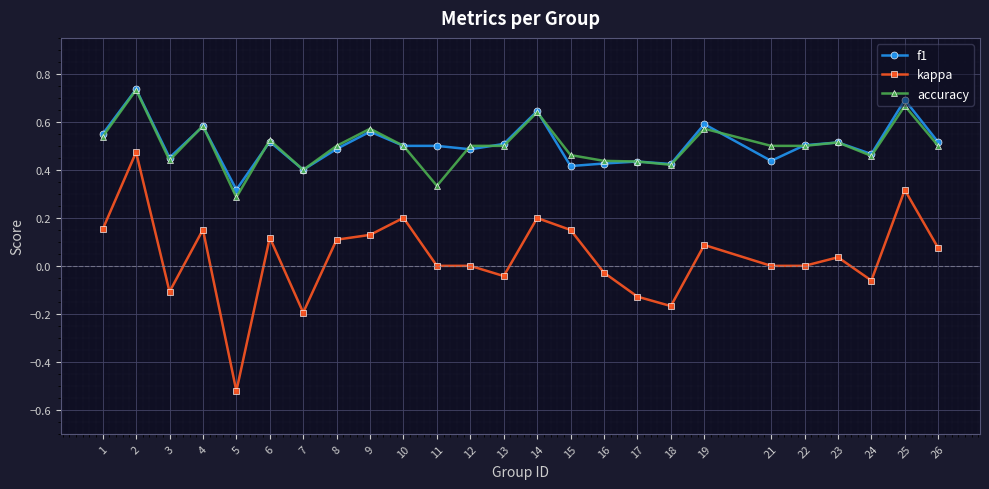

At how many categories does at least one series exceed 0?

25